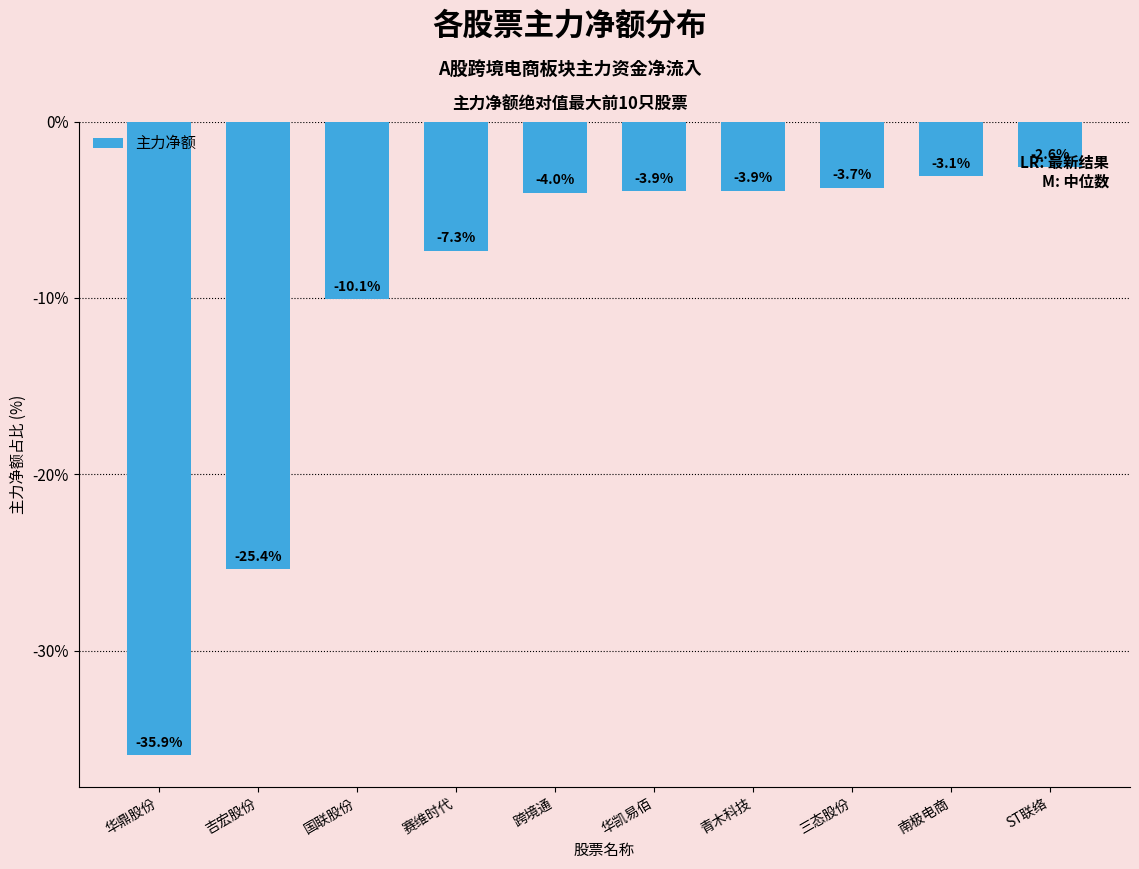

At which label is the value closest to -19?

吉宏股份